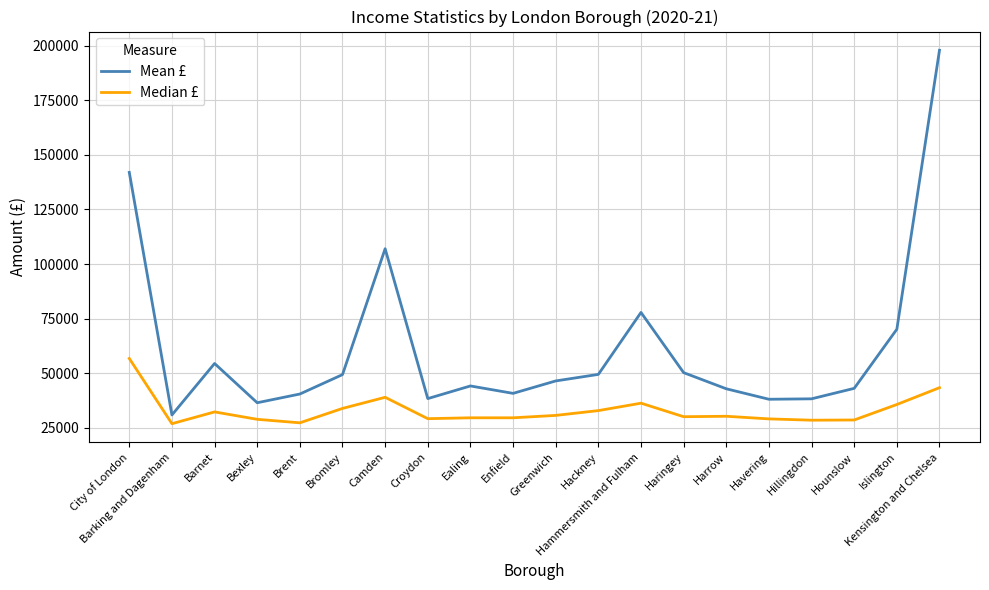

What is the difference between the Median £ values at Bromley and Harrow?

3600